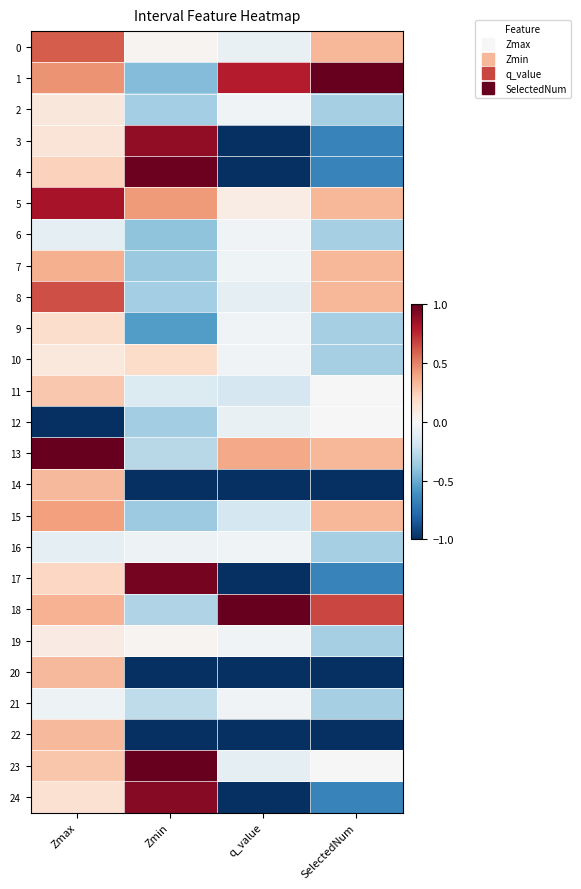

Which has a higher value, Zmax or Zmin?

Zmax